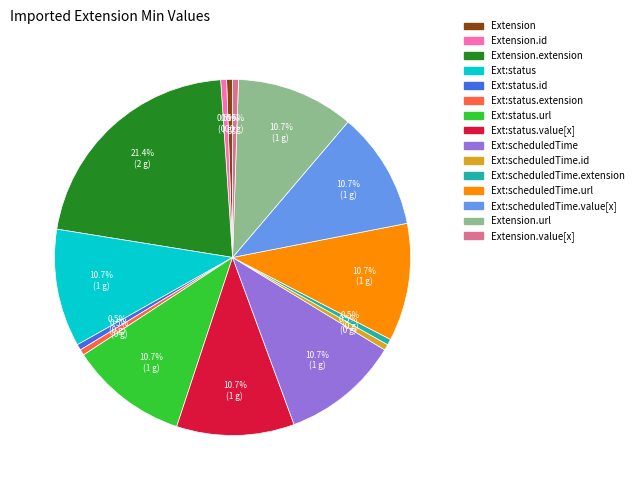

Is there a majority slice in this chart?

No